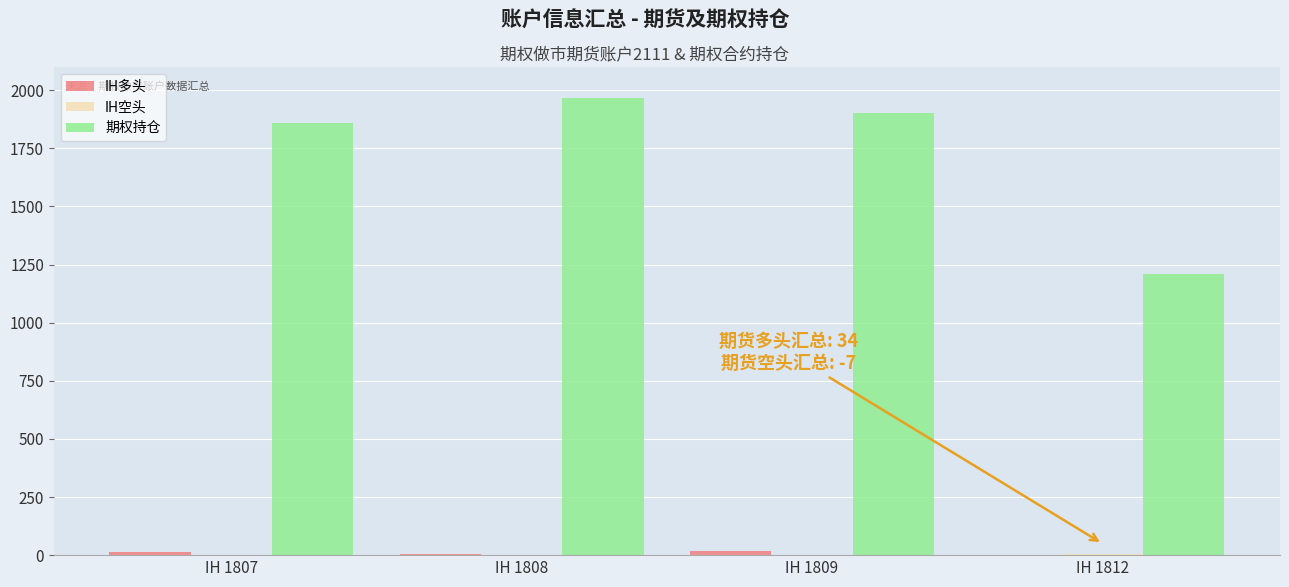

At which category does the chart reach its peak across all series?

IH 1808